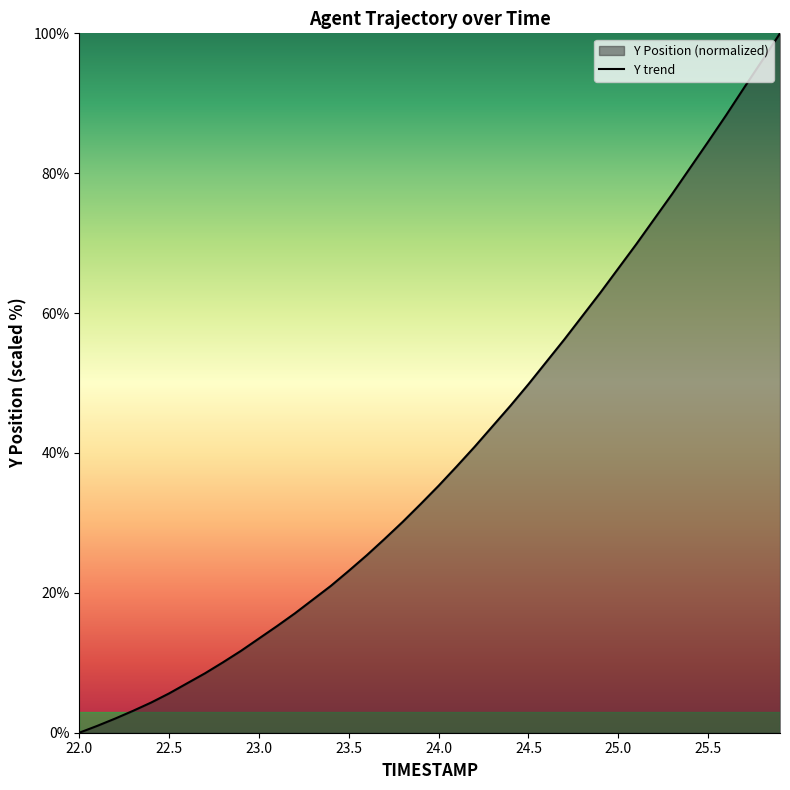

Between 22.3 and 24.1, which is larger?

24.1